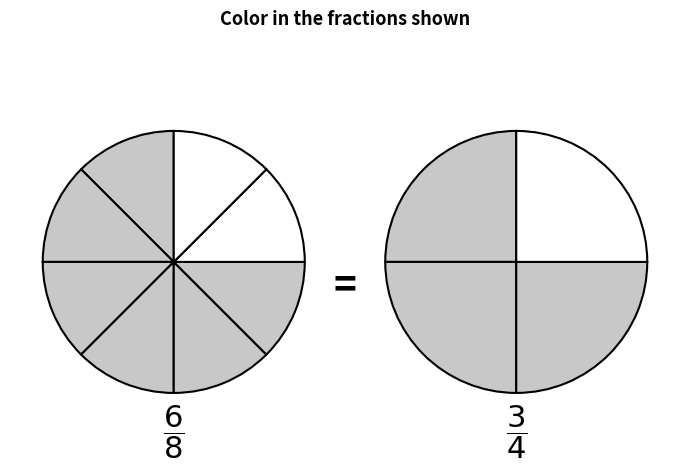

Is there a majority slice in this chart?

No